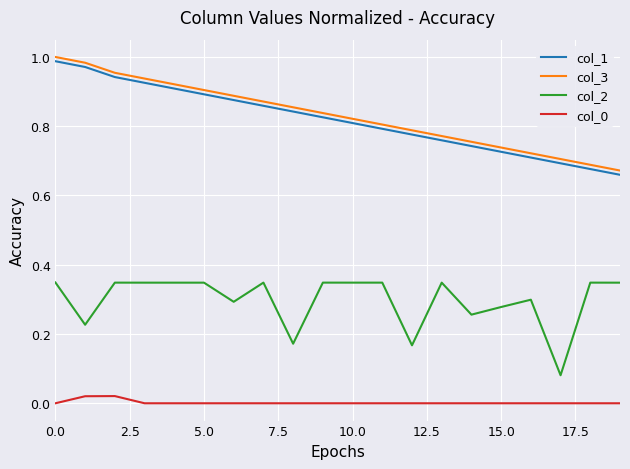

True or false: col_0 and col_1 cross at least once.

False